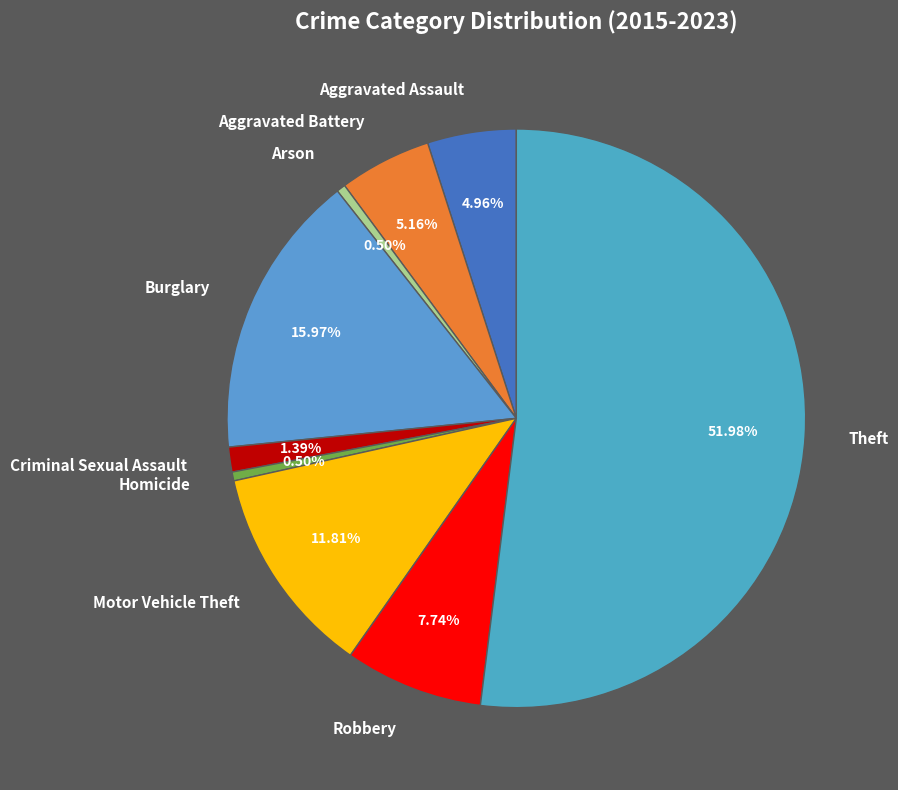

Is it true that Motor Vehicle Theft is 1% of the pie?

False